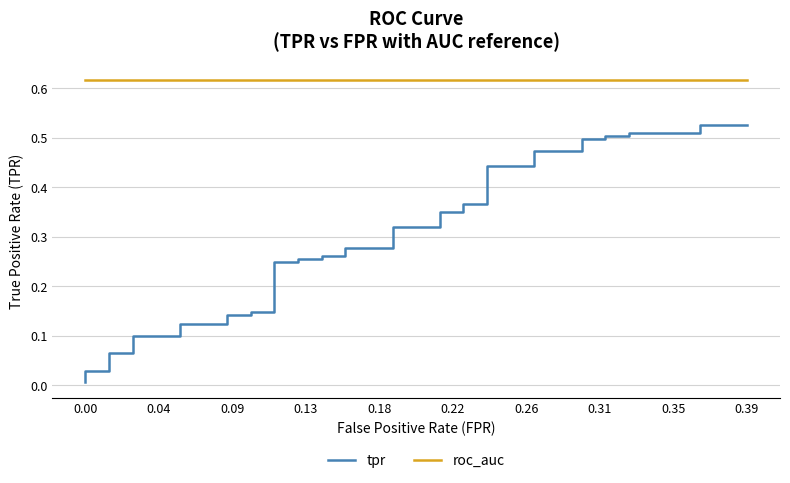

What is the value of the tpr point at the 30th from the left?

0.4